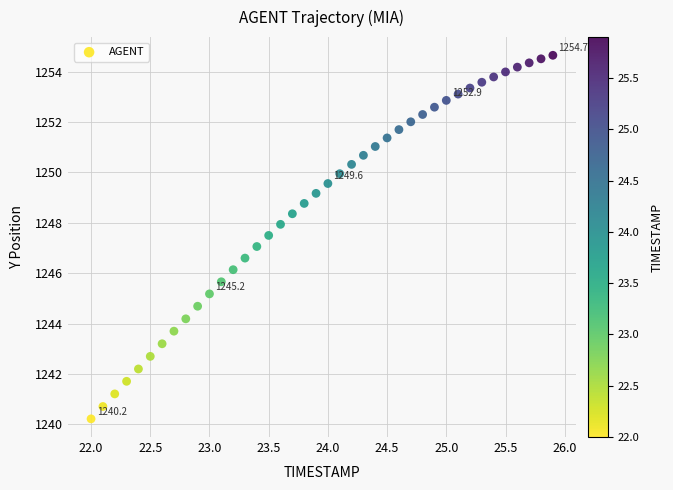

What is the range of Y values (max minus min)?

14.4